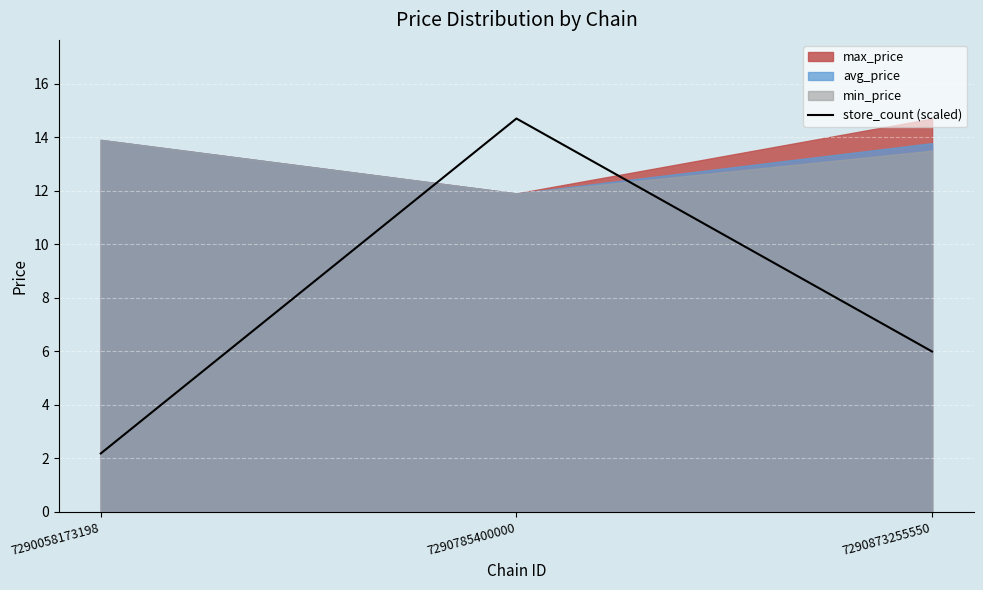

At which label does the data first exceed 5?

7290785400000